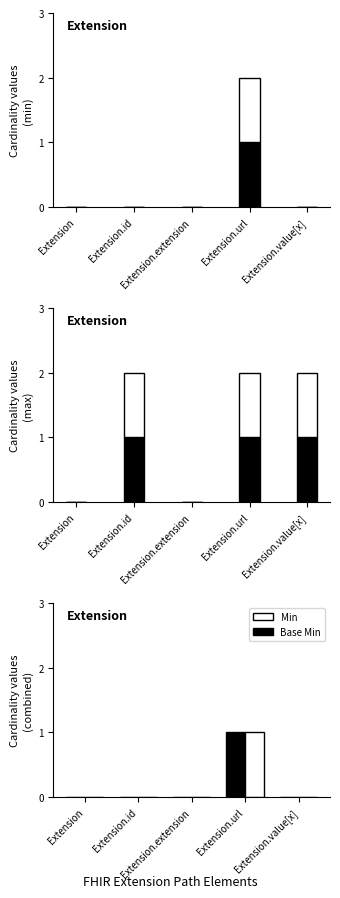

What is the label of the 5th bar from the left?

Extension.value[x]